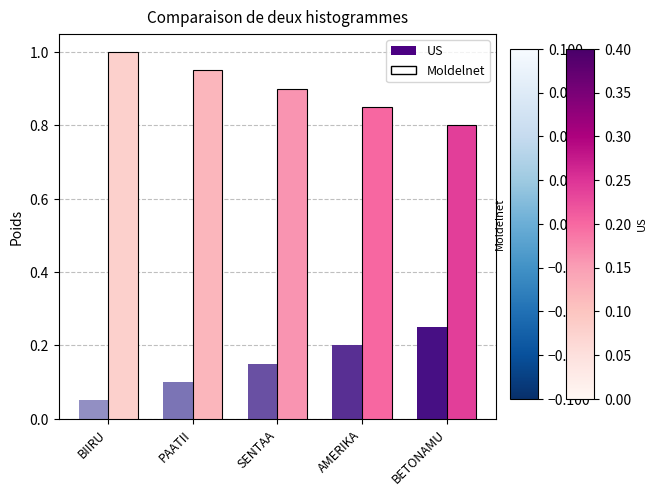

Which category has the lowest value in the Moldelnet series?

BETONAMU